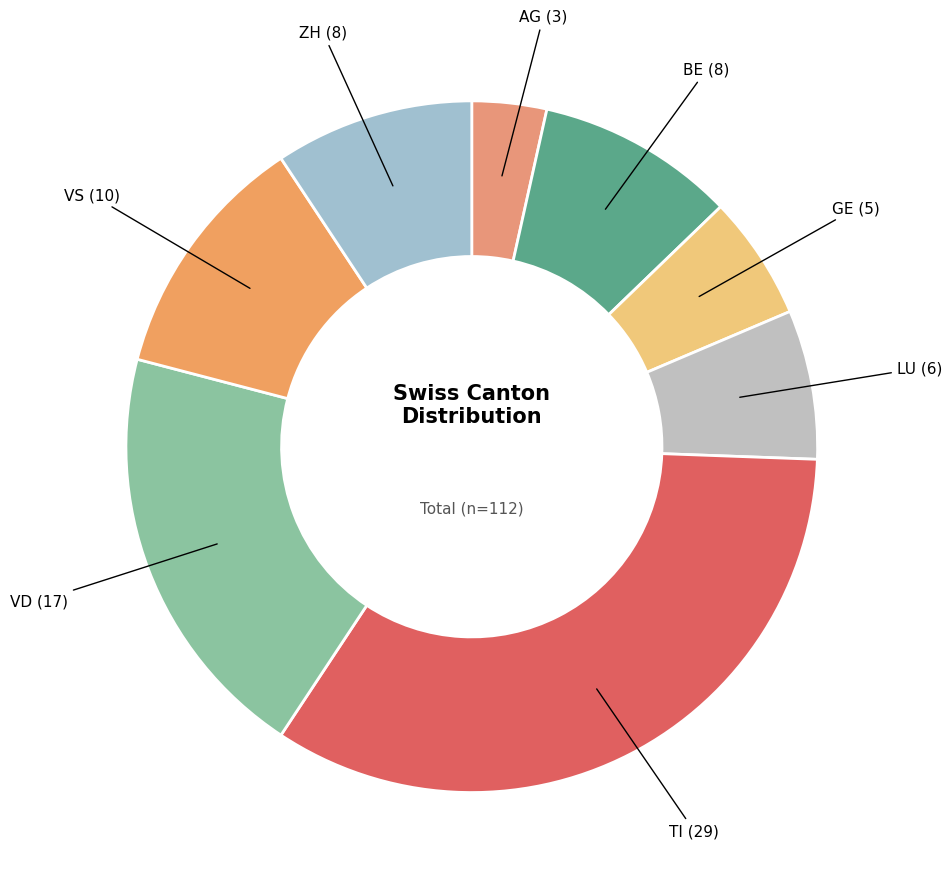

The BE slice represents 9% of the pie. True or false?

True